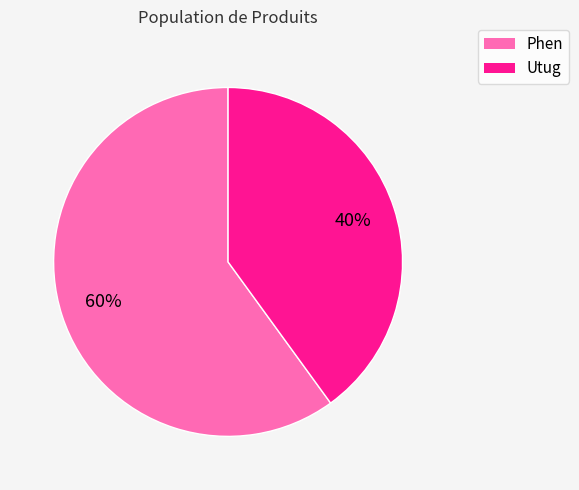

What is the smallest slice in the pie chart?

Utug